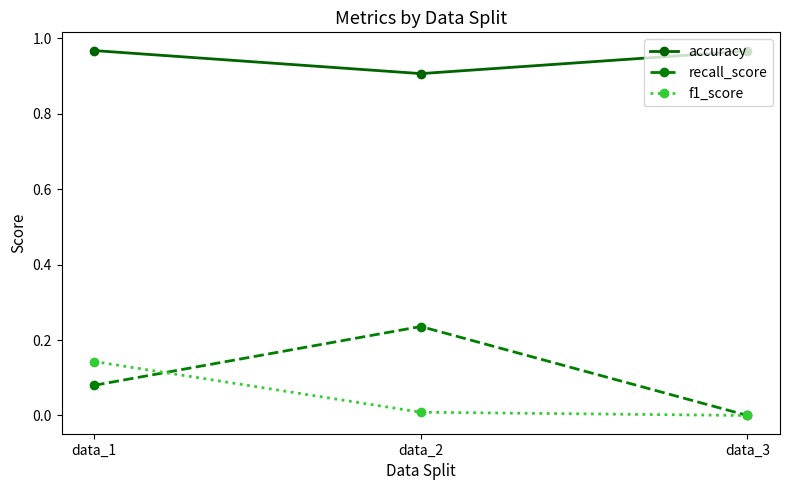

Which category has the lowest value in the recall_score series?

data_3